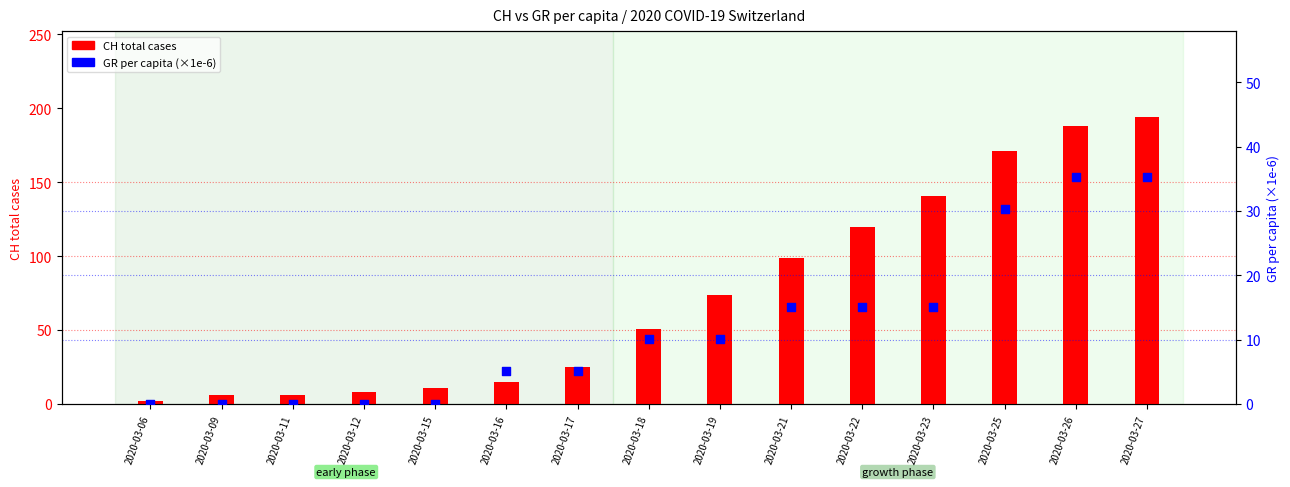

Which series contains the highest Y value?

CH (total cases)